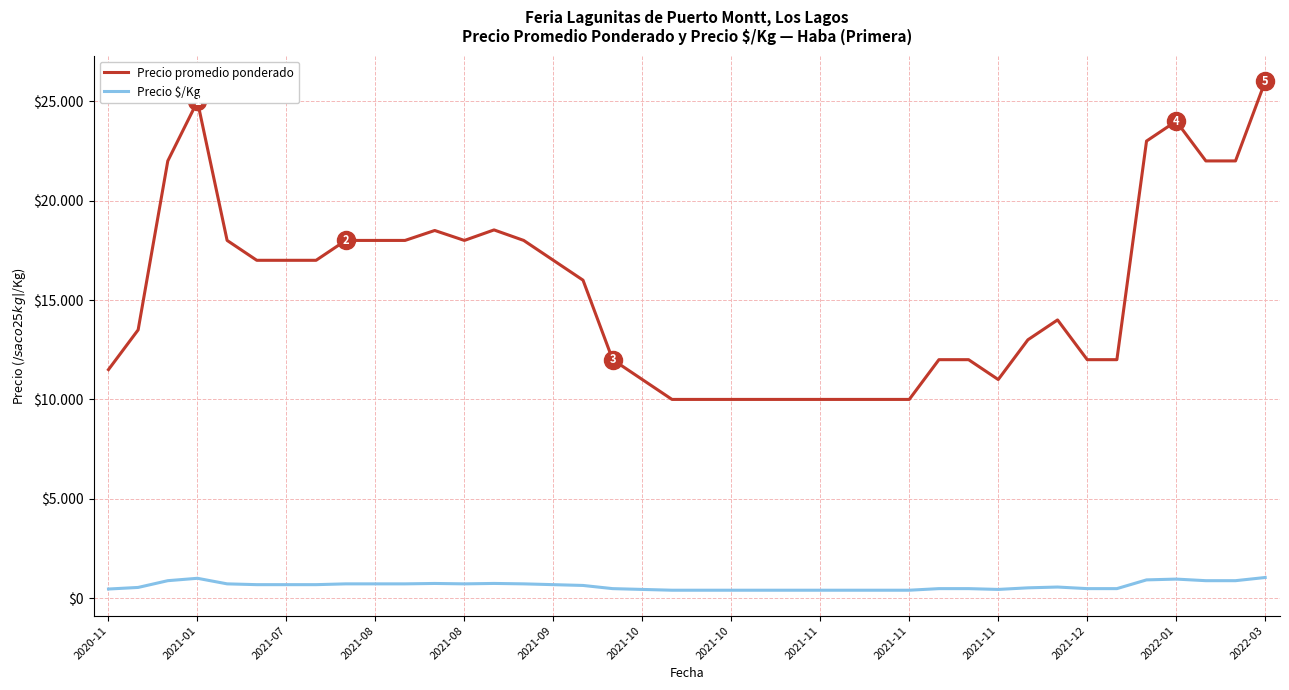

What are all the series names shown in the legend?

Precio promedio ponderado, Precio $/Kg